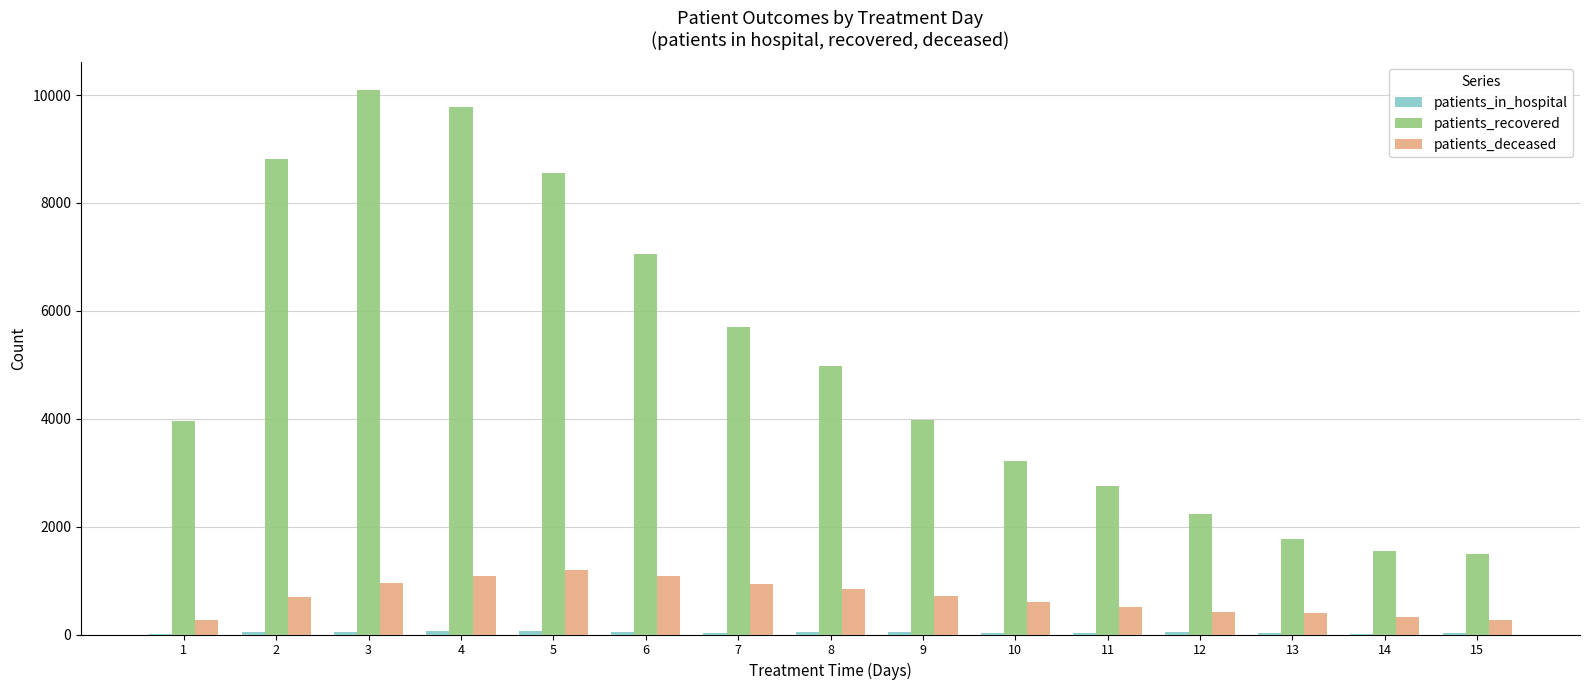

What is the greatest value displayed?

10102